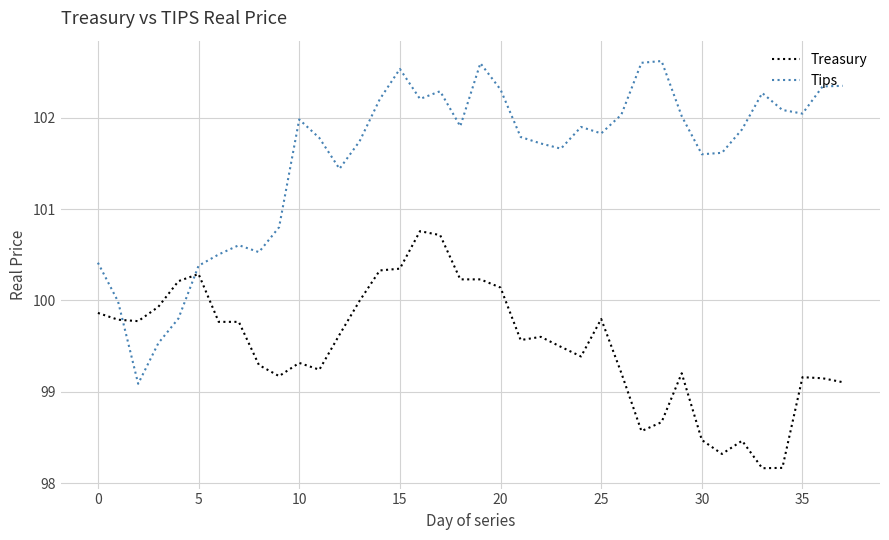

What is the minimum value shown in the chart?

98.2